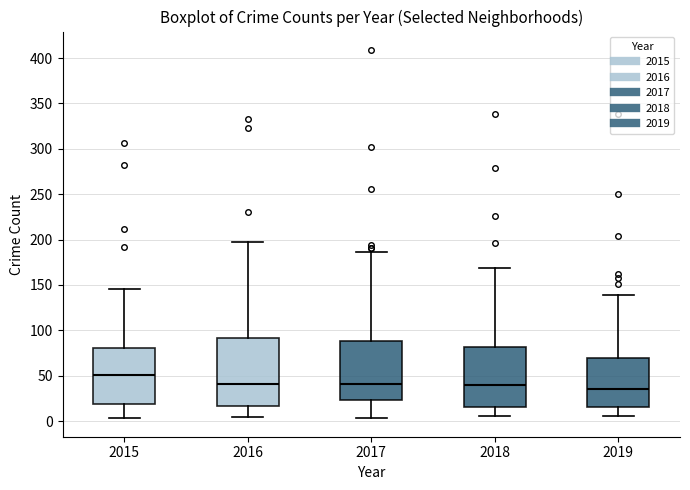

Reading left to right, transcribe this box plot: for each box, give where its median line is, the range the box spans, and where its two whiskers end, as read against the y-axis. The values are not printed on the chart, so give them approximately, as read against the axis.

2015: median 50, box 20 to 80, whiskers 5 to 145
2016: median 40, box 15 to 90, whiskers 5 to 195
2017: median 40, box 25 to 90, whiskers 5 to 185
2018: median 40, box 15 to 80, whiskers 5 to 170
2019: median 35, box 15 to 70, whiskers 5 to 140